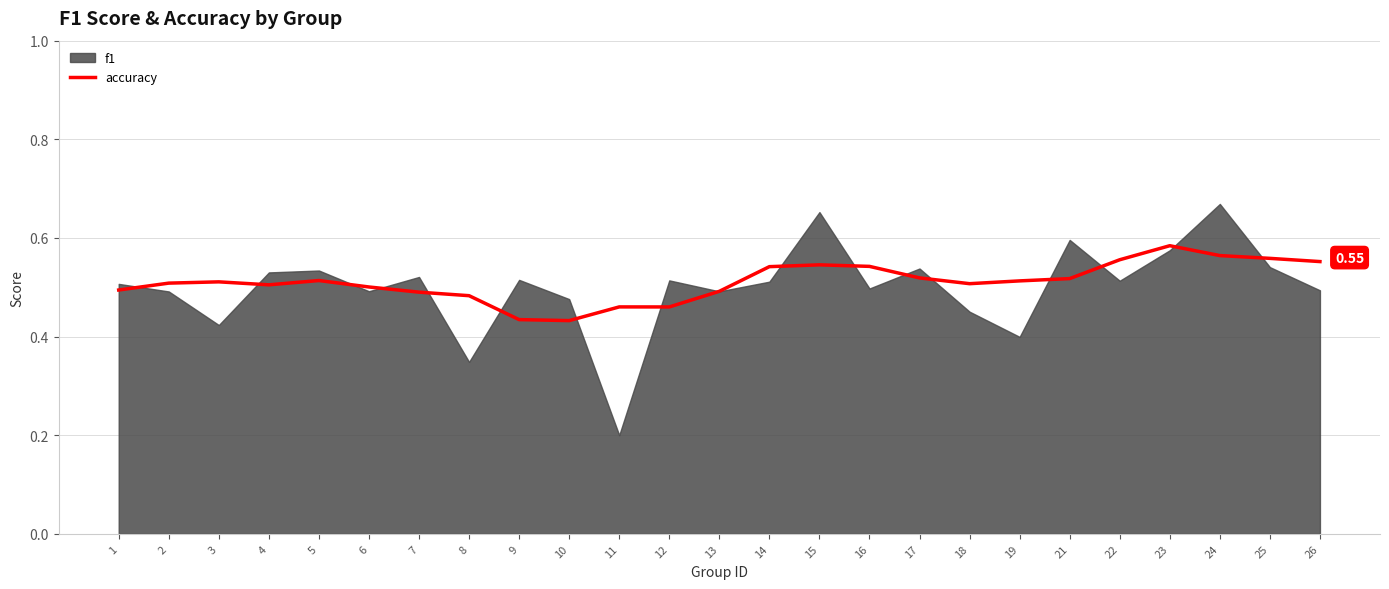

True or false: the data shows 0.3 at 19.

False